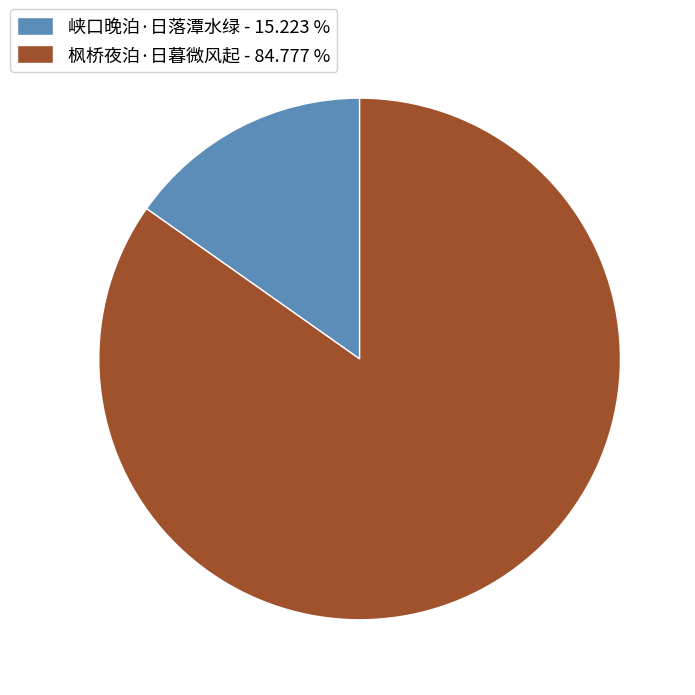

Does any single category account for the majority?

Yes